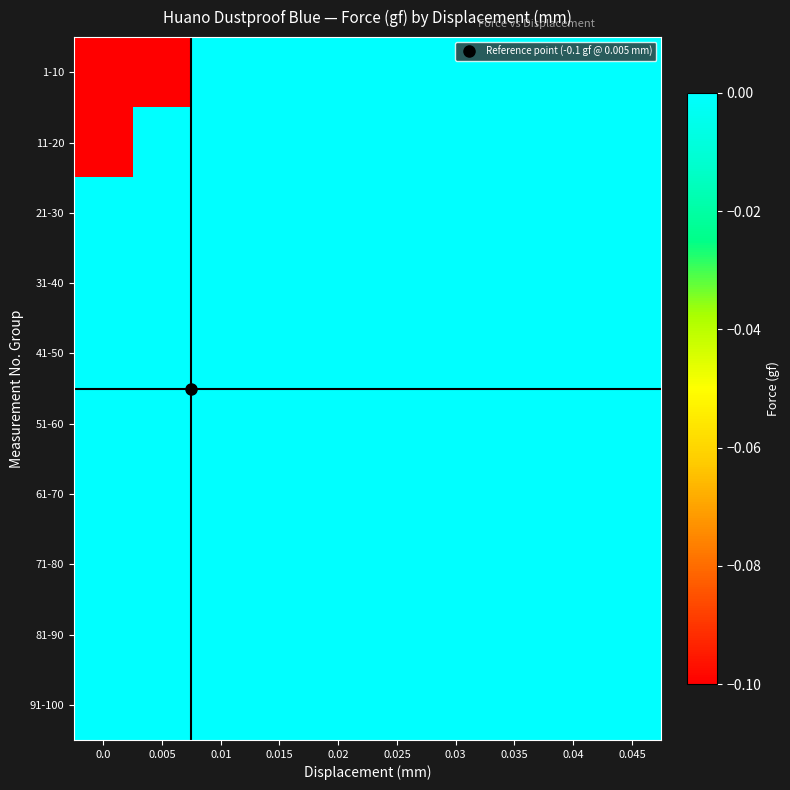

Reading left to right, what are all the values shown in this chart?

row_0: -0.1	-0.1	0.0	0.0	0.0	0.0	0.0	0.0	0.0	0.0
row_1: -0.1	0.0	0.0	0.0	0.0	0.0	0.0	0.0	0.0	0.0
row_2: 0.0	0.0	0.0	0.0	0.0	0.0	0.0	0.0	0.0	0.0
row_3: 0.0	0.0	0.0	0.0	0.0	0.0	0.0	0.0	0.0	0.0
row_4: 0.0	0.0	0.0	0.0	0.0	0.0	0.0	0.0	0.0	0.0
row_5: 0.0	0.0	0.0	0.0	0.0	0.0	0.0	0.0	0.0	0.0
row_6: 0.0	0.0	0.0	0.0	0.0	0.0	0.0	0.0	0.0	0.0
row_7: 0.0	0.0	0.0	0.0	0.0	0.0	0.0	0.0	0.0	0.0
row_8: 0.0	0.0	0.0	0.0	0.0	0.0	0.0	0.0	0.0	0.0
row_9: 0.0	0.0	0.0	0.0	0.0	0.0	0.0	0.0	0.0	0.0